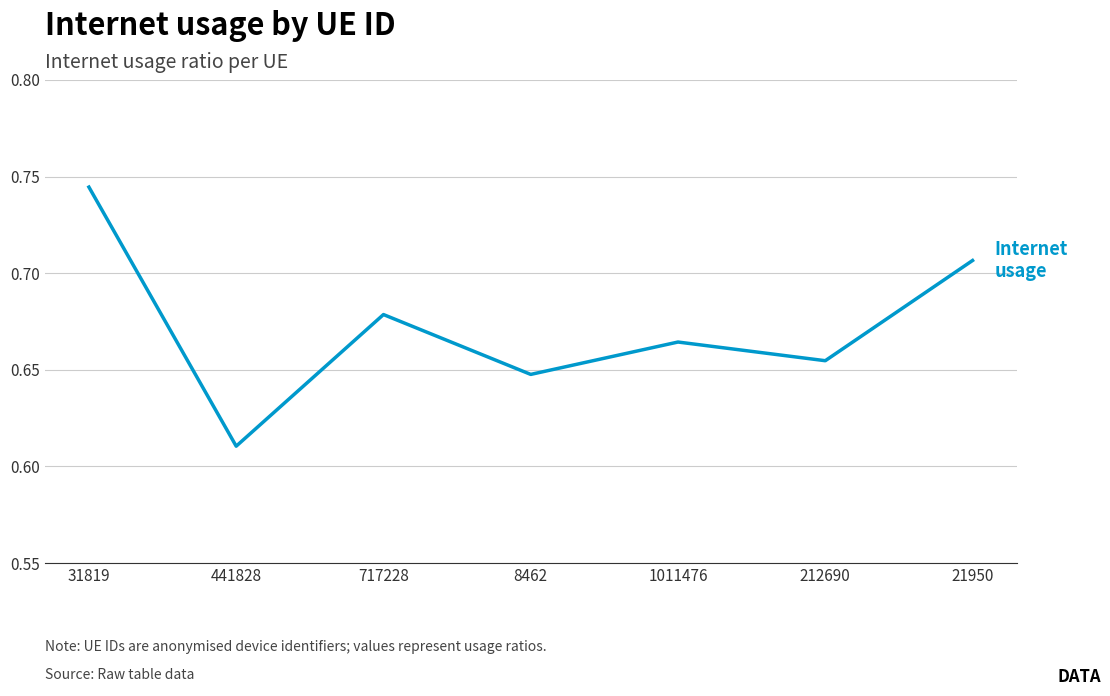

How many series are shown in this chart?

1